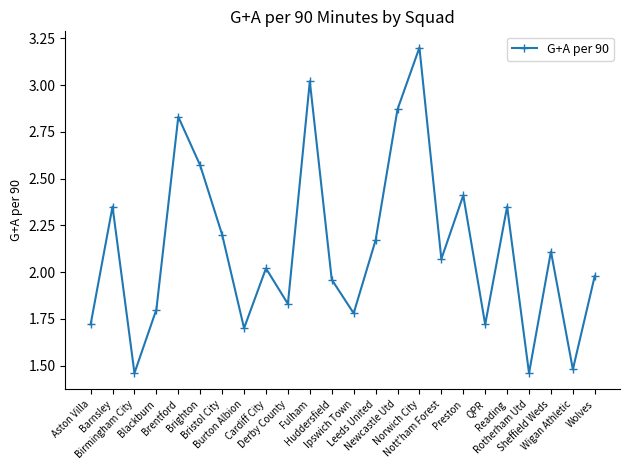

What is the difference between the values at Derby County and Burton Albion?

0.1